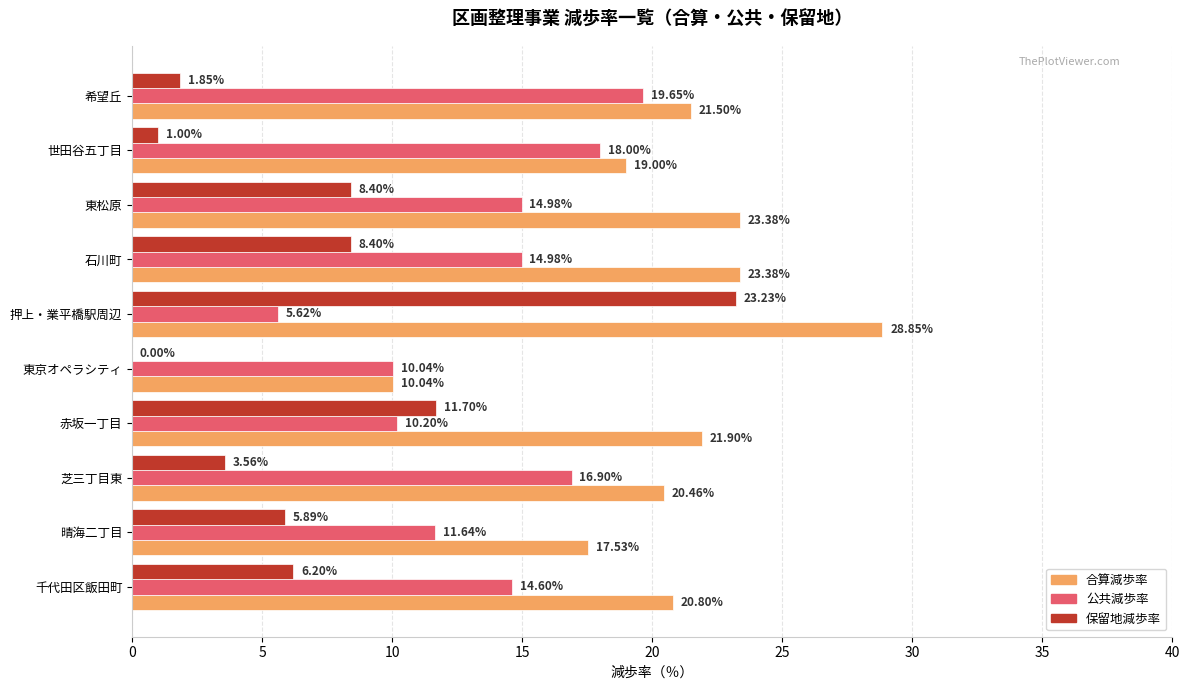

What is the total value across all series at 東松原?

46.8